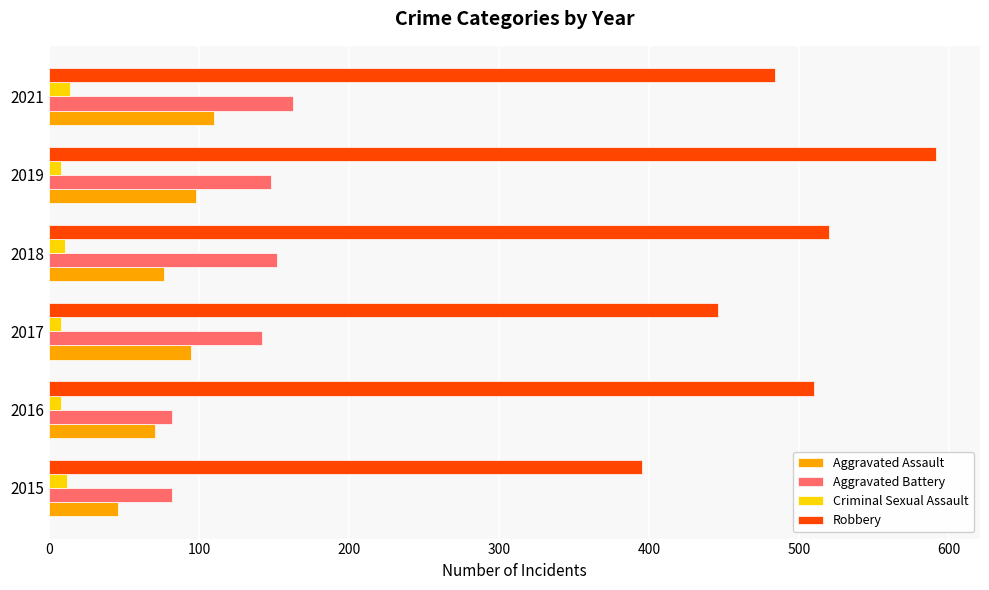

What are all the series names shown in the legend?

Aggravated Assault, Aggravated Battery, Criminal Sexual Assault, Robbery